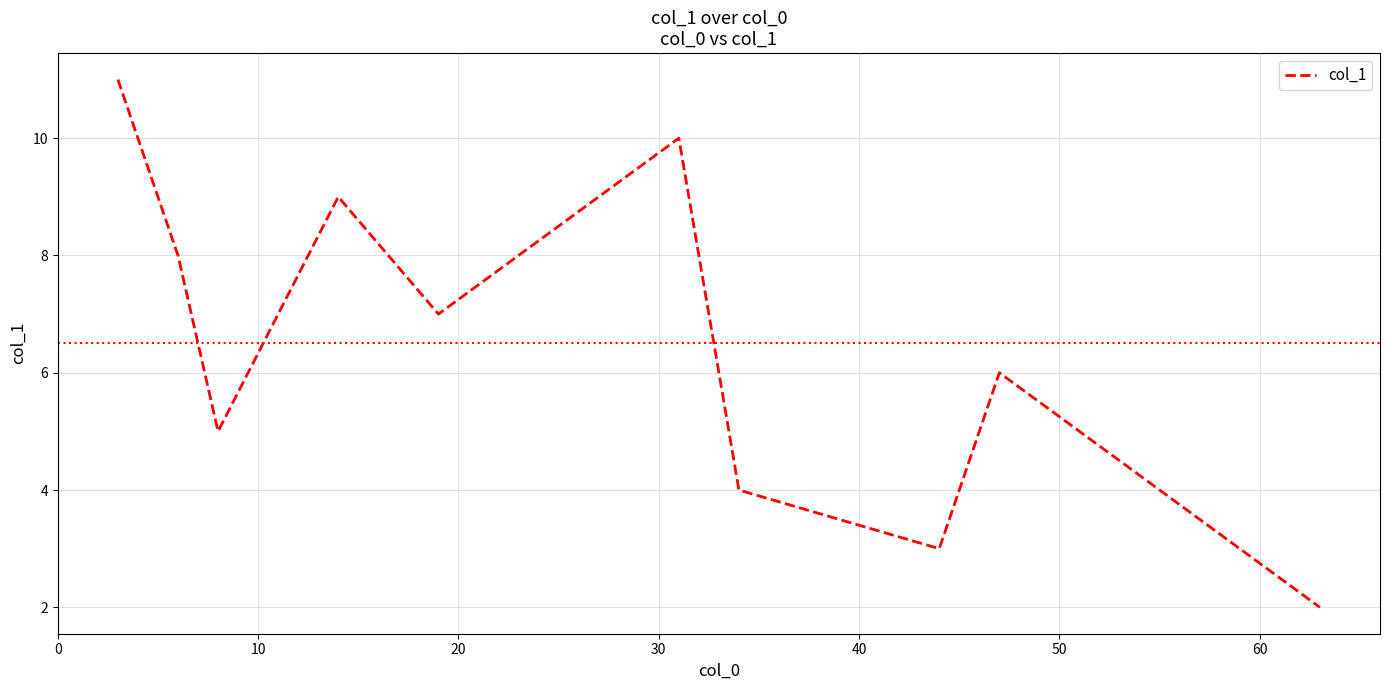

True or false: there are more than 2 points higher than both neighbors.

True